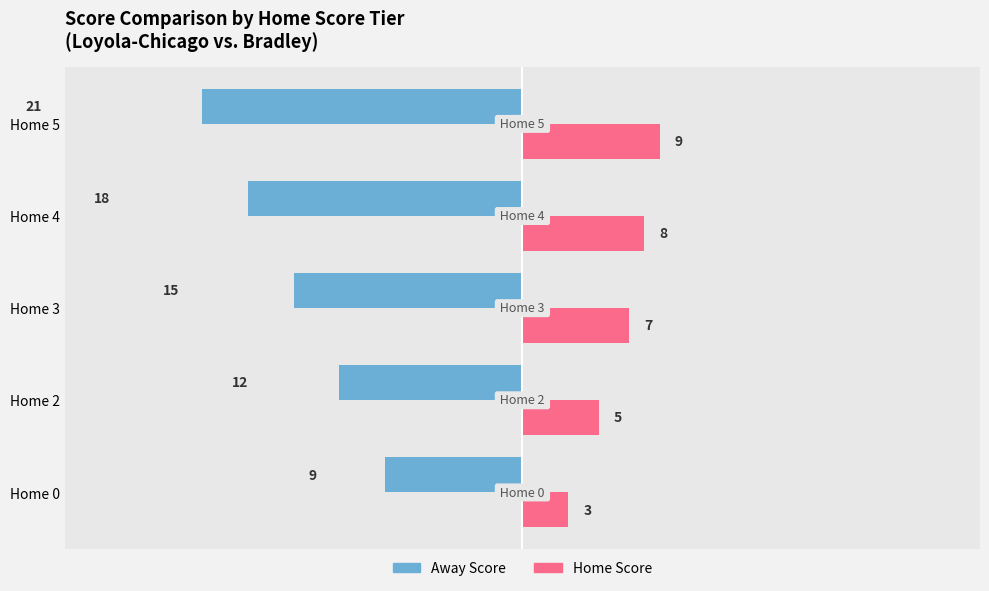

How many groups of bars are there?

5